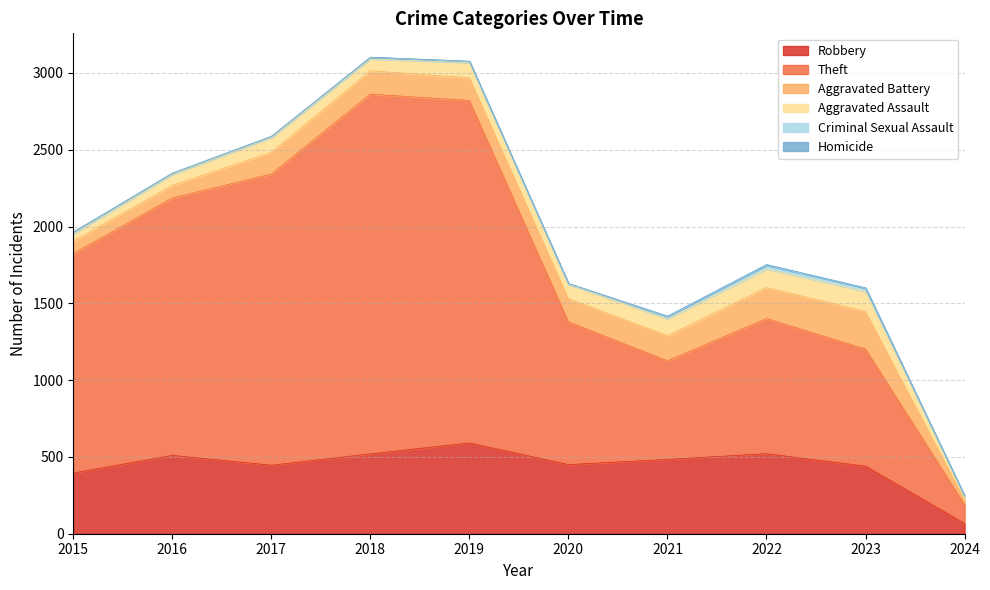

True or false: Theft and Robbery cross at least once.

False